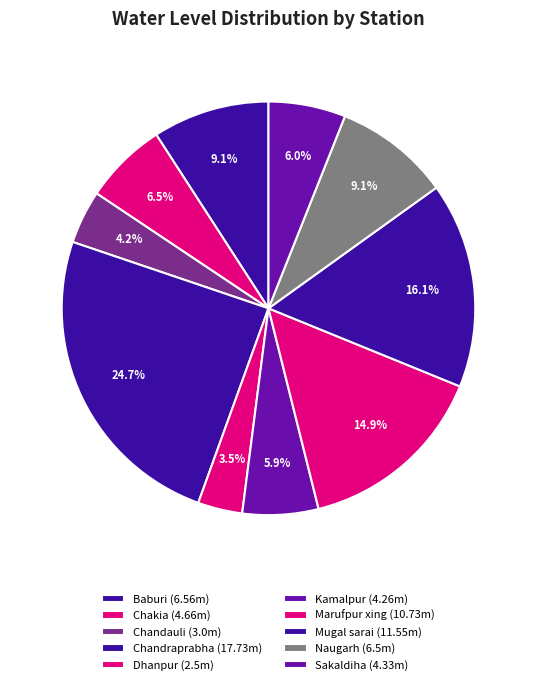

To the nearest percent, what is the difference between the Chandauli and Baburi slice percentages?

5%